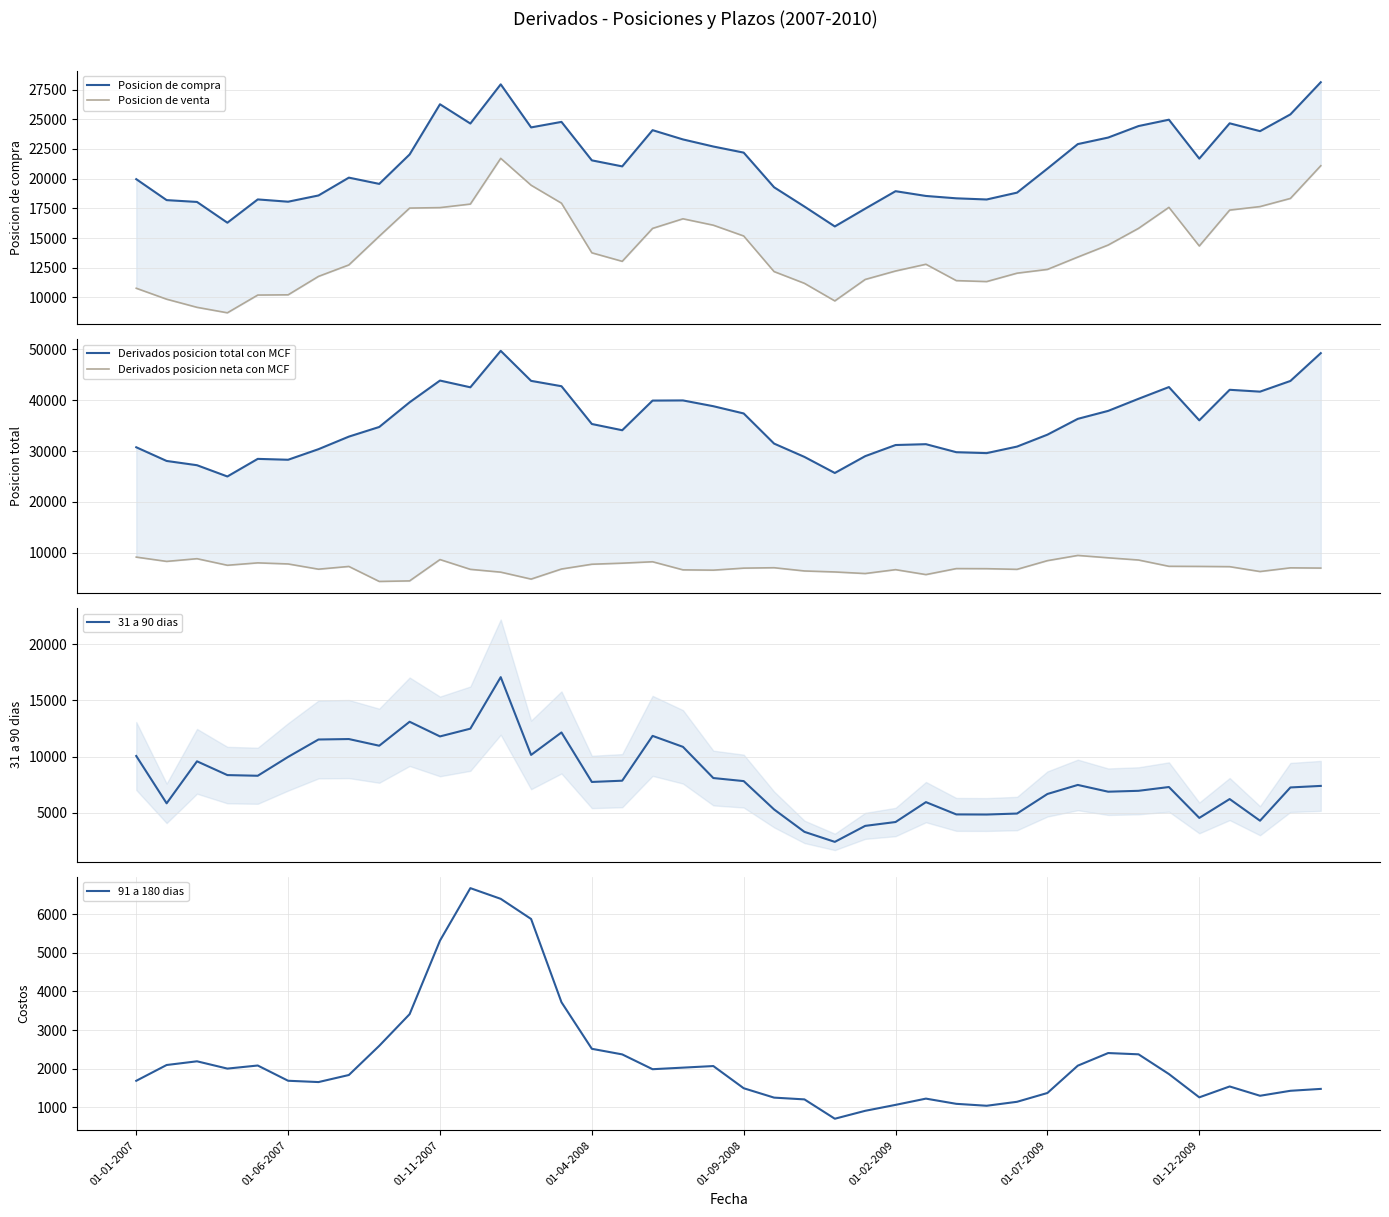

Between 12 and 19, which series saw the biggest shift?

Derivados posicion total con MCF